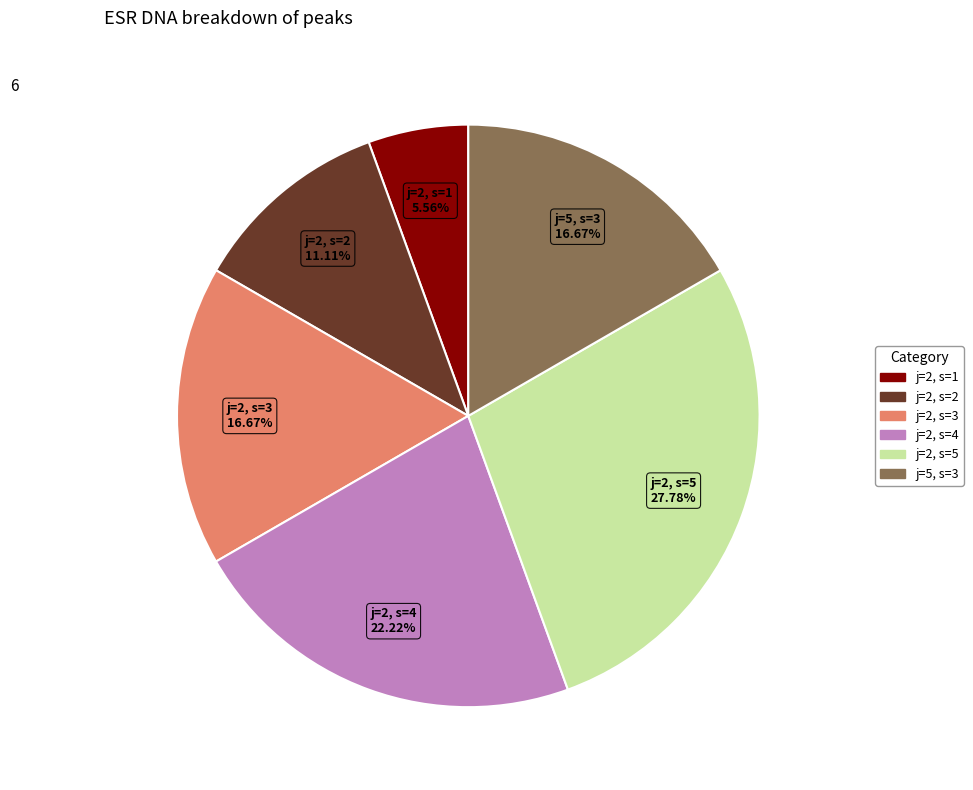

True or false: j=2, s=1 accounts for 6% of the total.

True